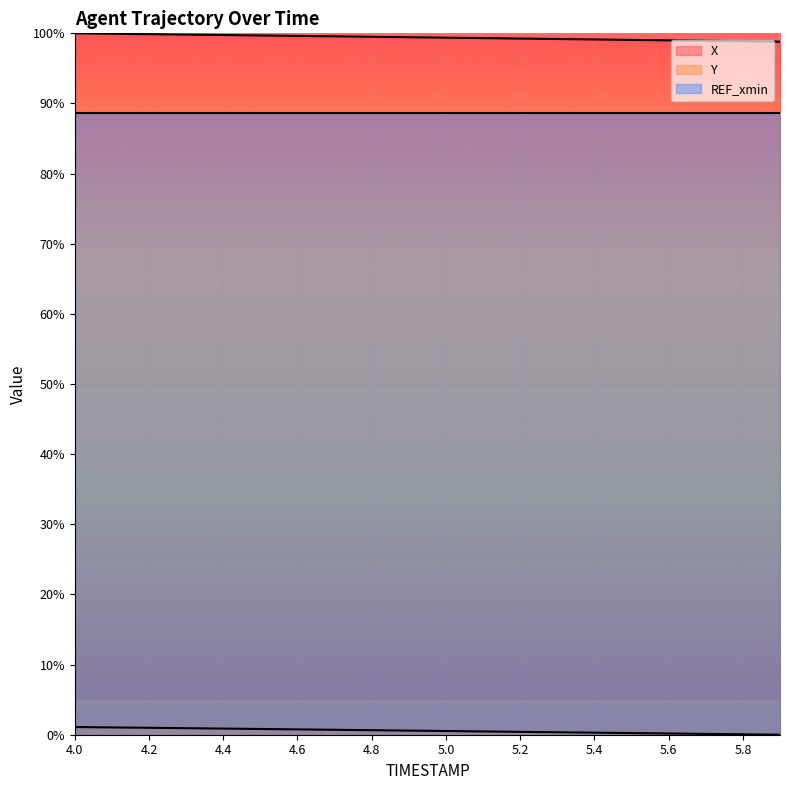

What is the difference between the maximum and minimum values in the X series?

1.2